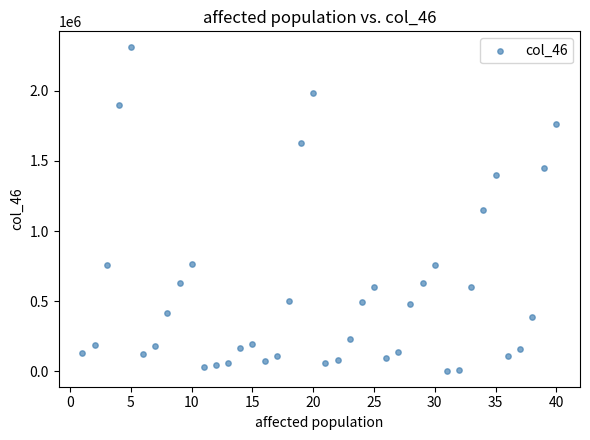

What is the range of Y values (max minus min)?

2302851